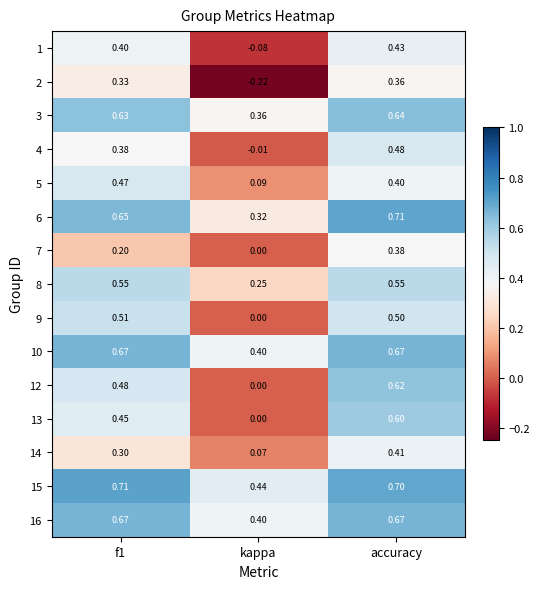

Which series has the largest range (max minus min)?

12